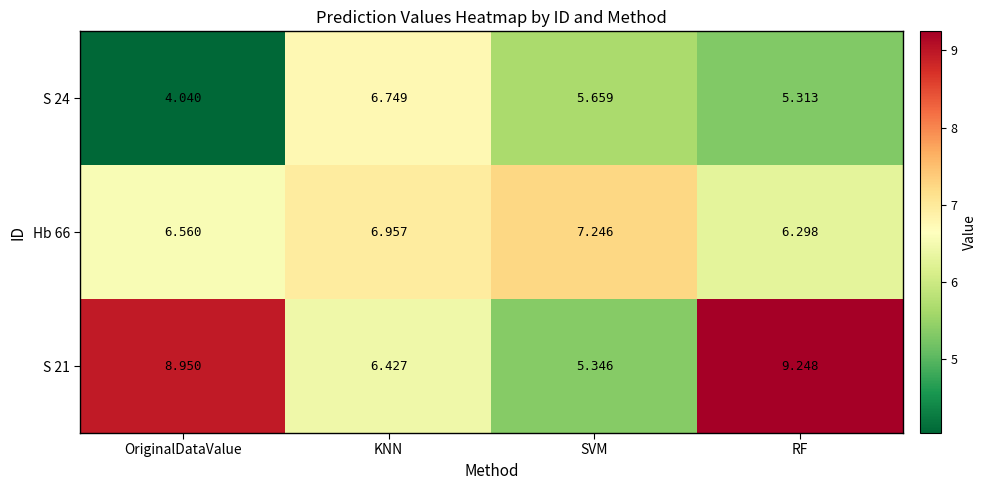

Is the value of Hb 66 at SVM greater than the value of S 21 at KNN?

Yes